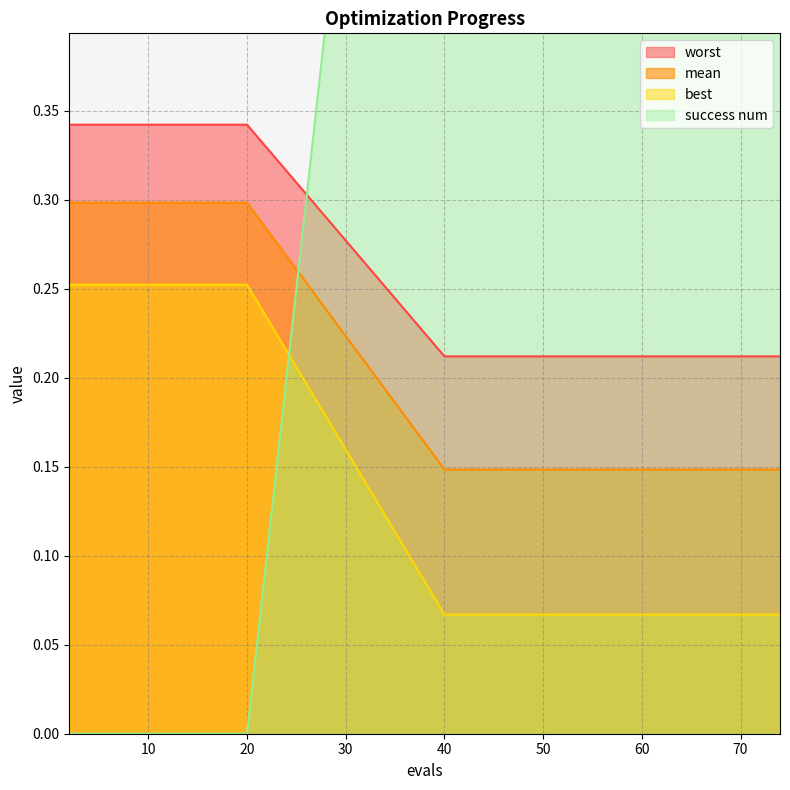

True or false: best has a value of 0.1 at 20.

False